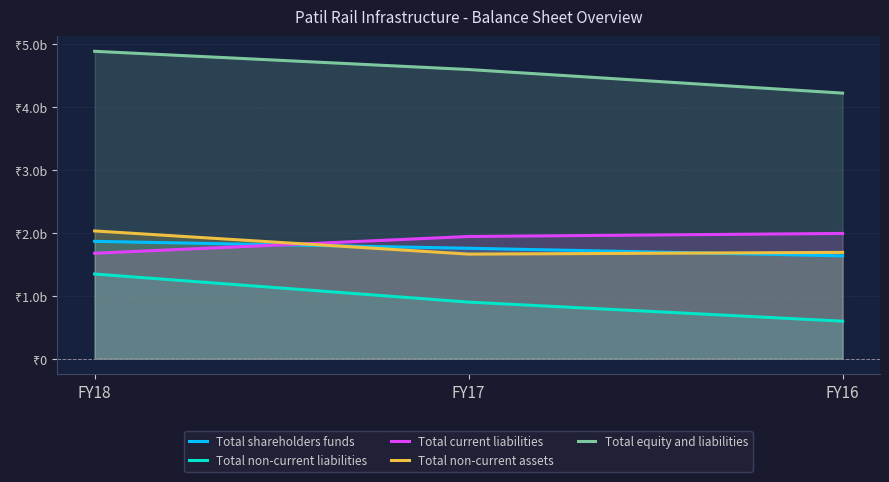

What is the difference between the Total current liabilities values at FY17 and FY16?

48424000